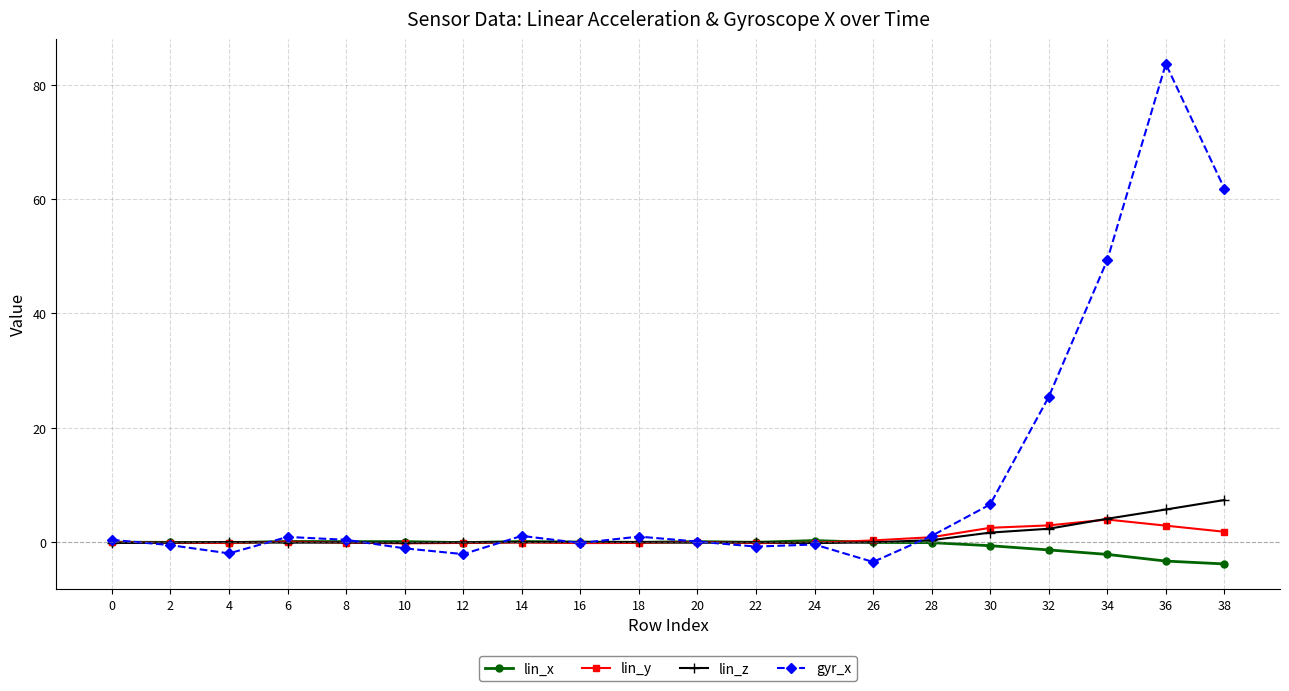

What is the sum of the lin_z values at 30 and 4?

1.6